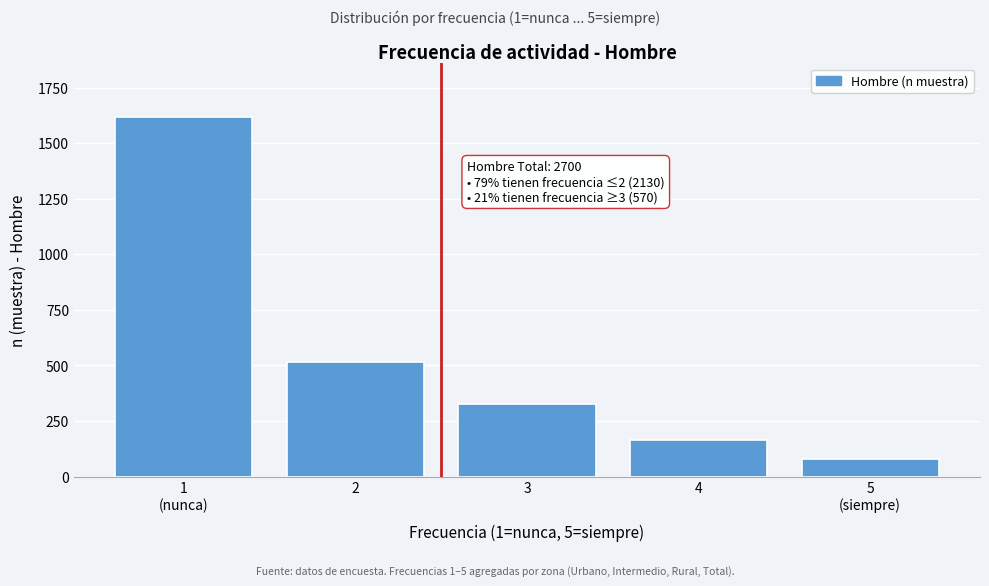

Reading left to right, extract all data points from this chart.

1616	514	326	166	78